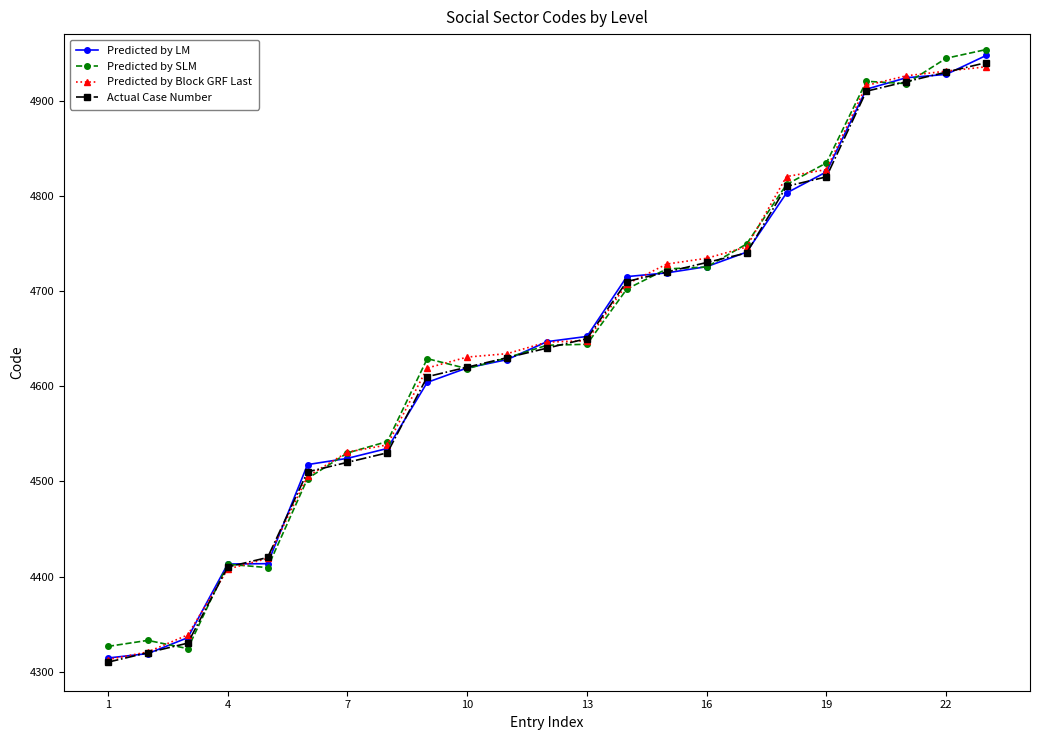

What is the lowest value of the Predicted by Block GRF Last series?

4312.7